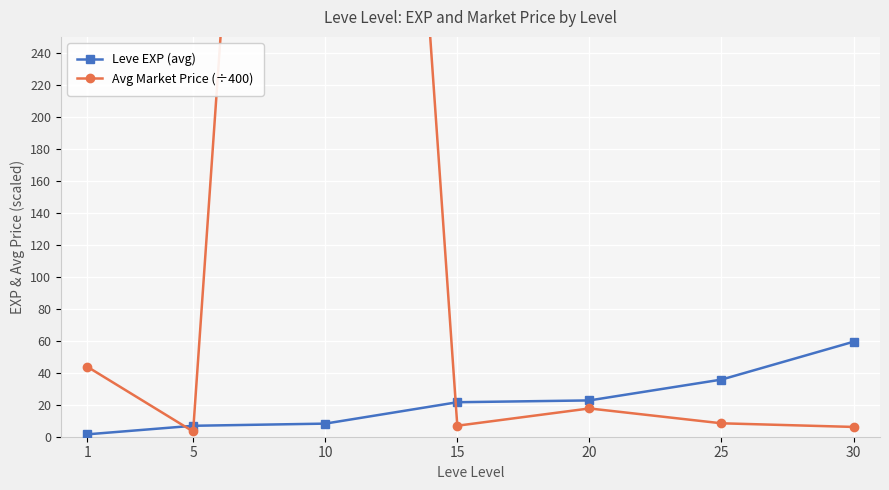

At 5, list the series in order from largest to smallest.

Leve EXP (avg), Avg Market Price (÷400)